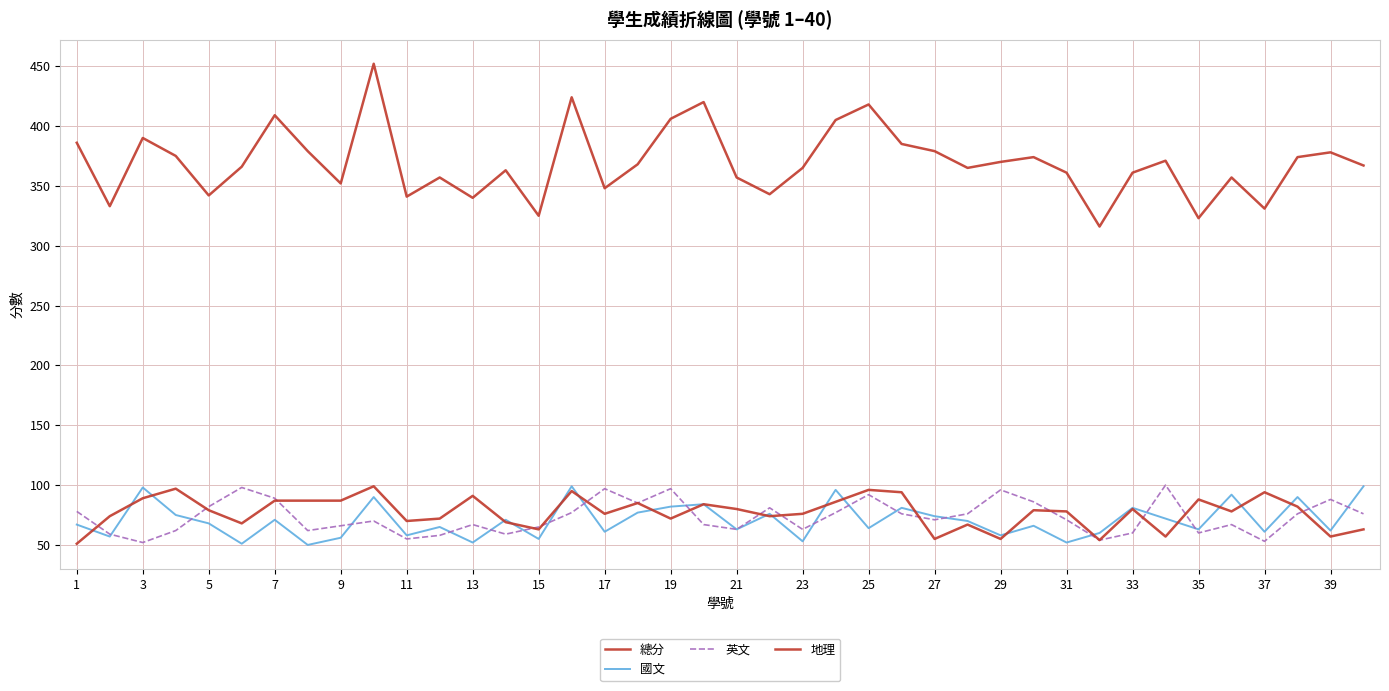

What is the difference between the second highest and minimum values in the 總分 series?

108